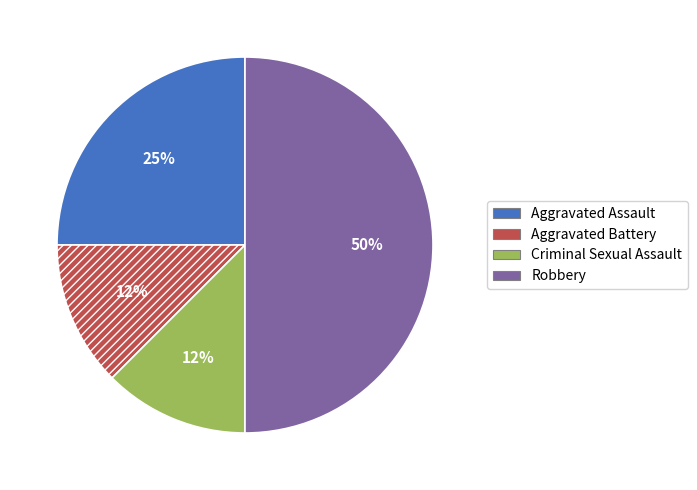

Count the number of slices in the pie.

4